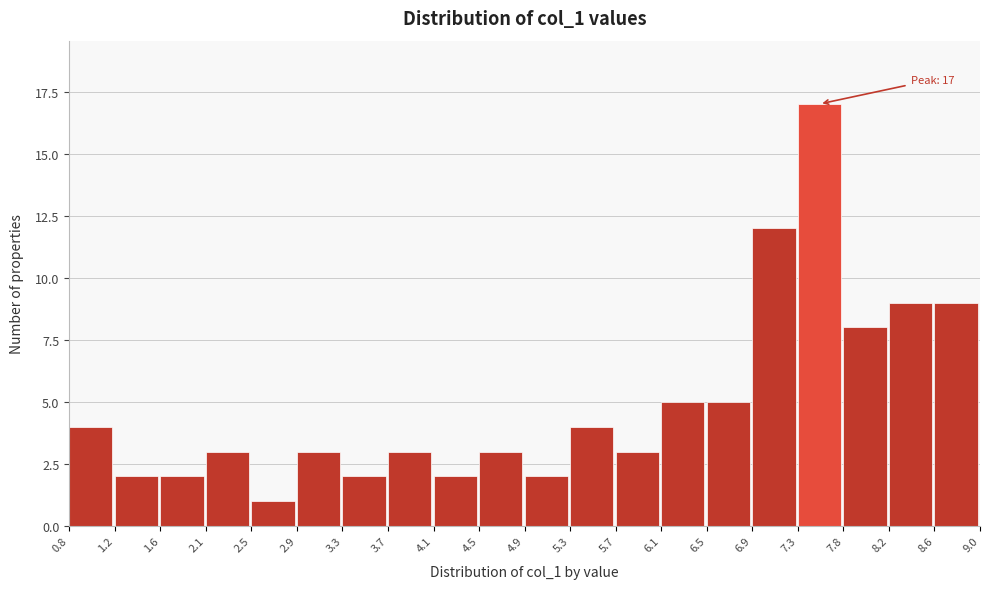

Which range on the x-axis has the tallest bar?

7.3 to 7.8